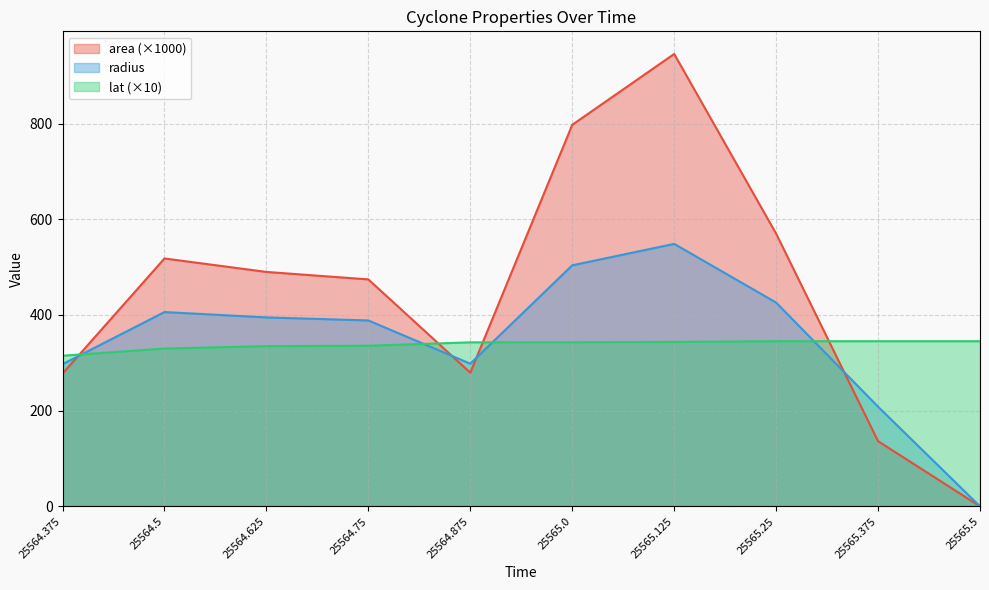

At which category does the chart reach its minimum across all series?

25565.5